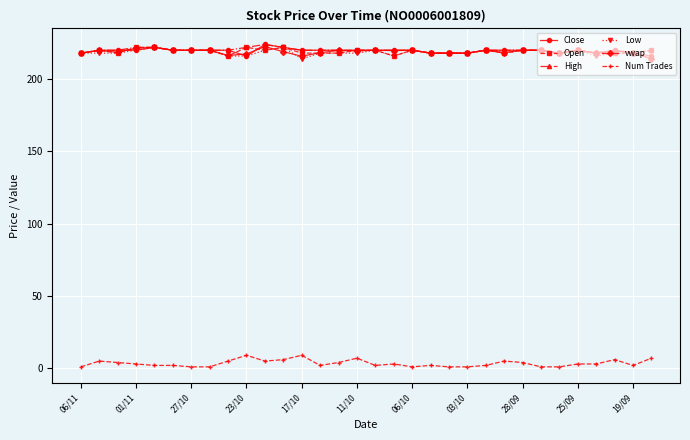

What is the minimum value shown in the chart?

1.0